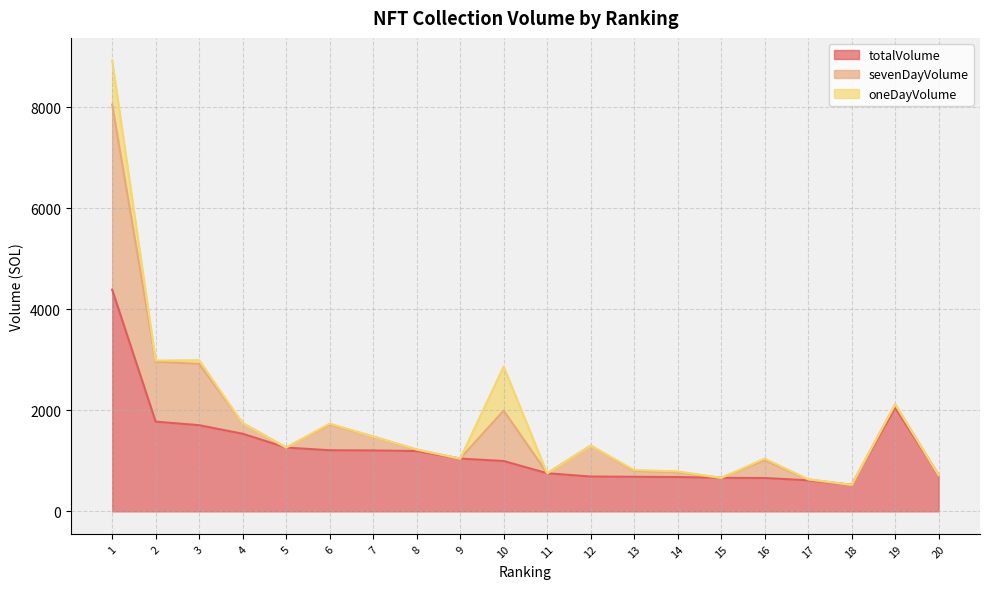

At how many categories does at least one series exceed 144?

20